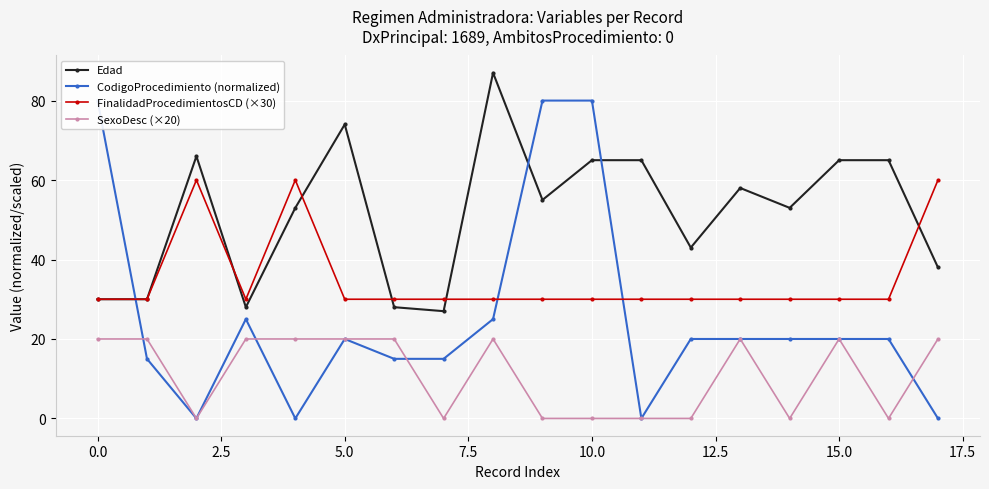

Count the number of categories in the chart.

18